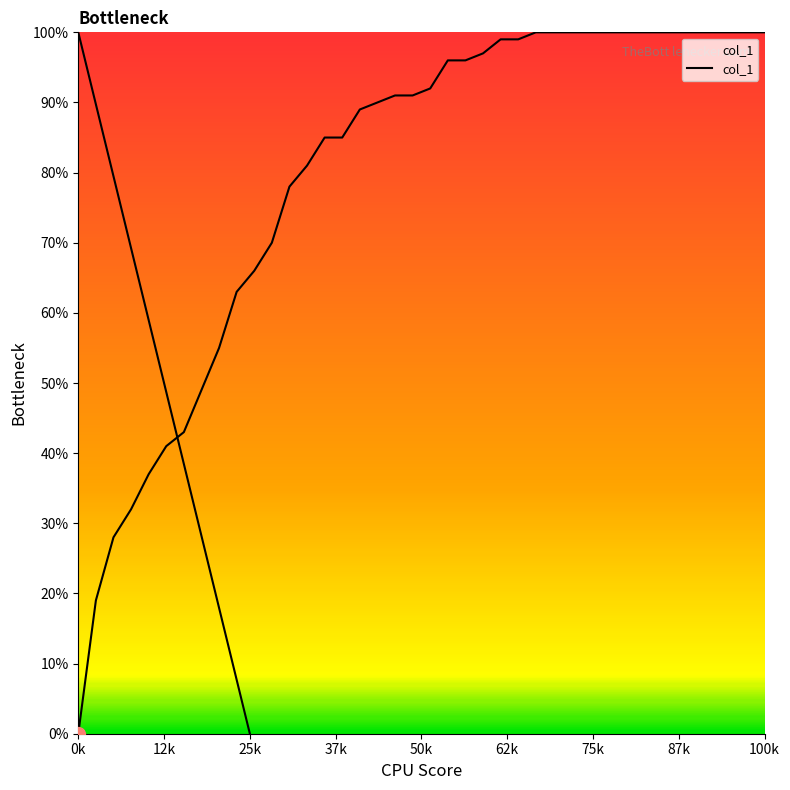

At which label is the value closest to 0?

0k